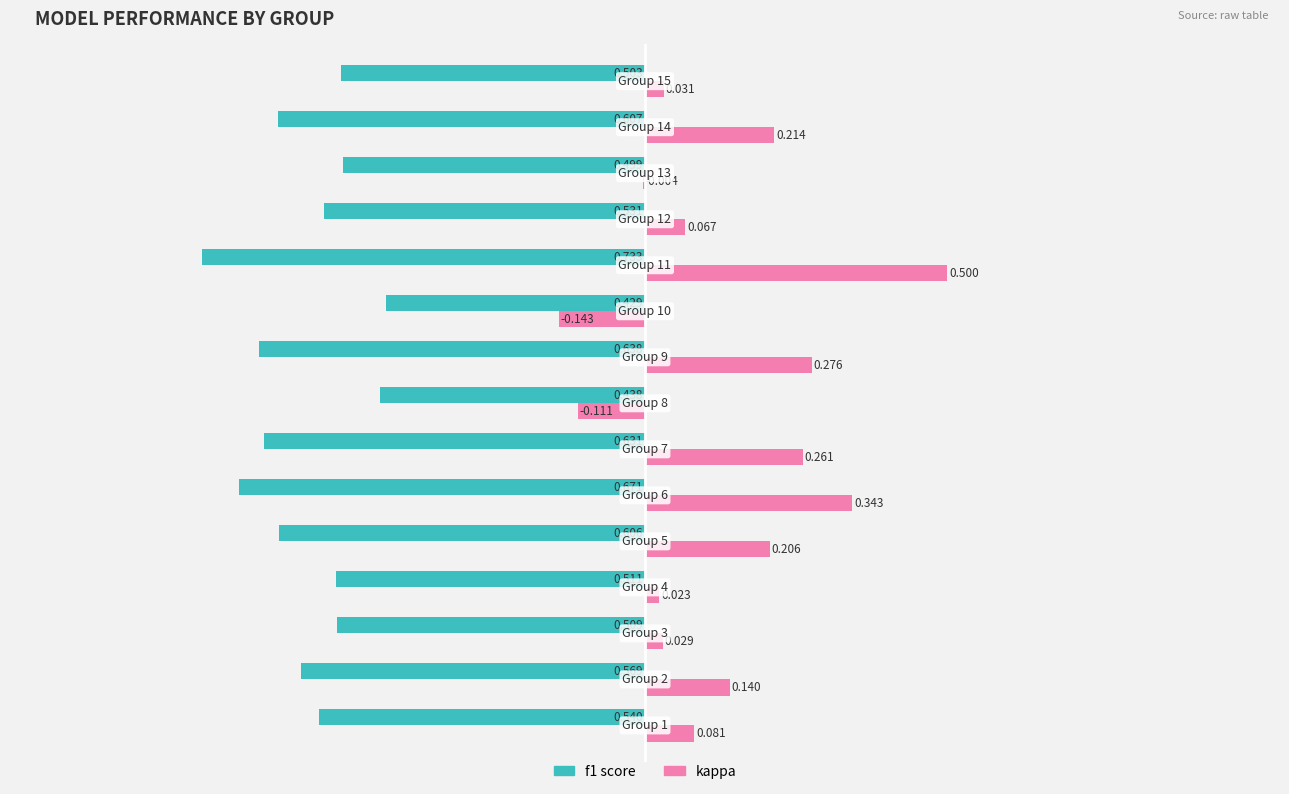

How many series are shown in this chart?

2